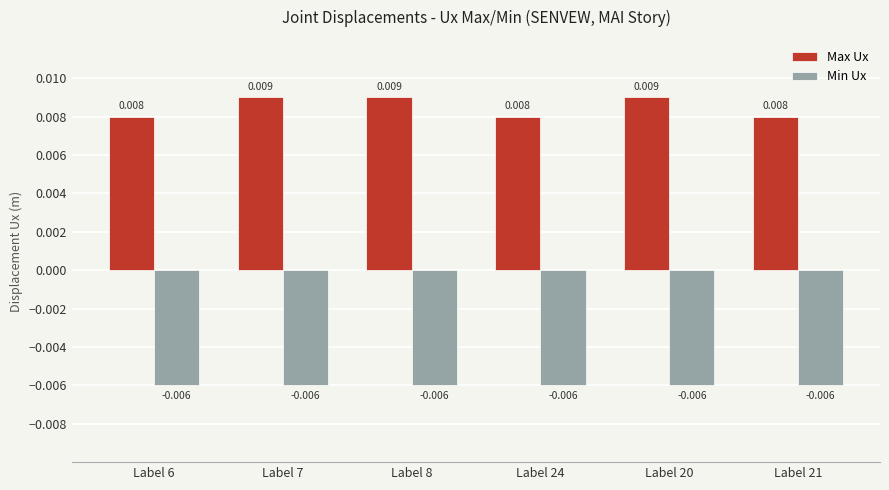

At how many categories does at least one series exceed 0?

6